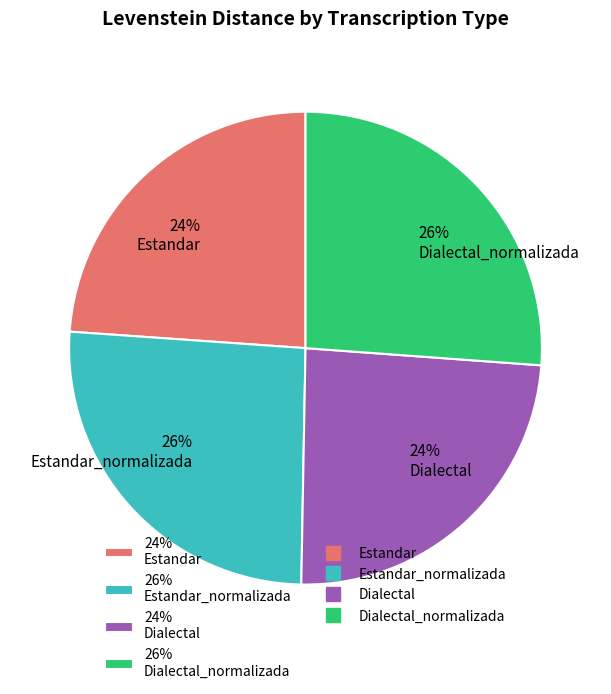

Does any single category account for the majority?

No